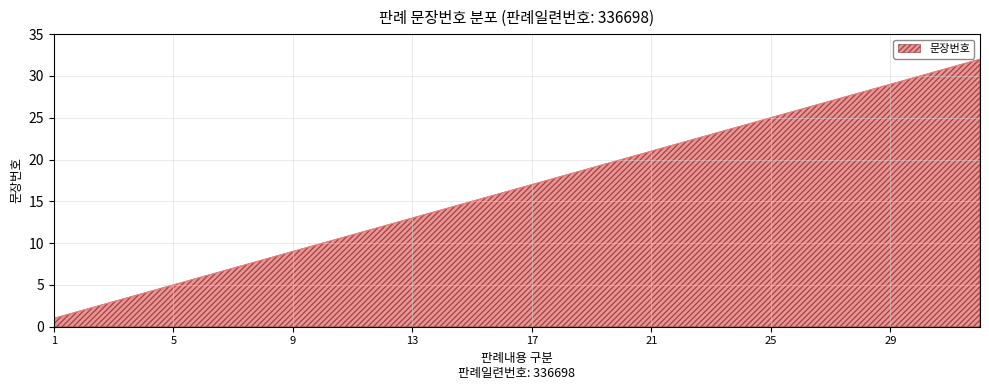

What is the maximum value shown in the chart?

32